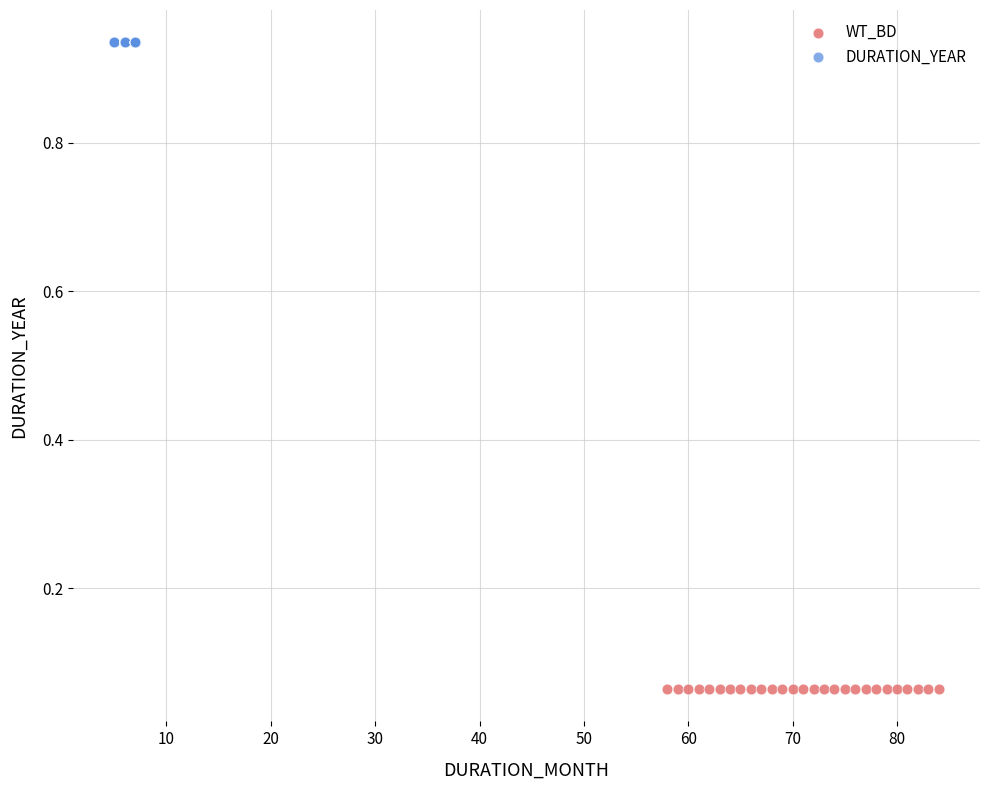

Which series contains the lowest Y value?

WT_BD